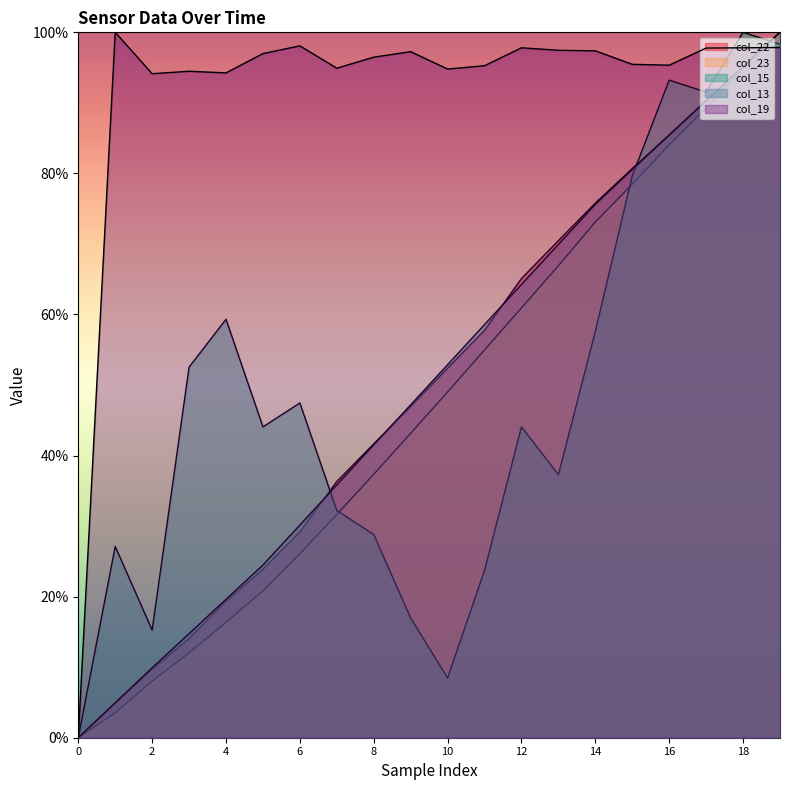

What is the total value across all series at 13?

342.1